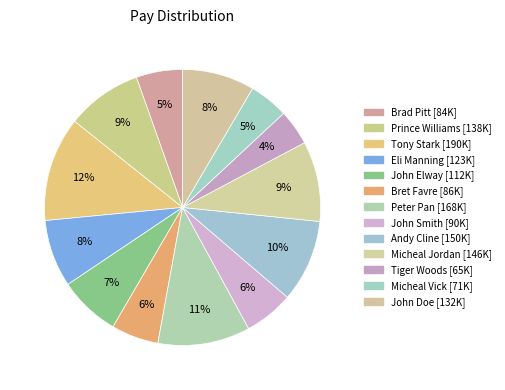

To the nearest percent, what is the difference between the largest and smallest slice percentages?

8%